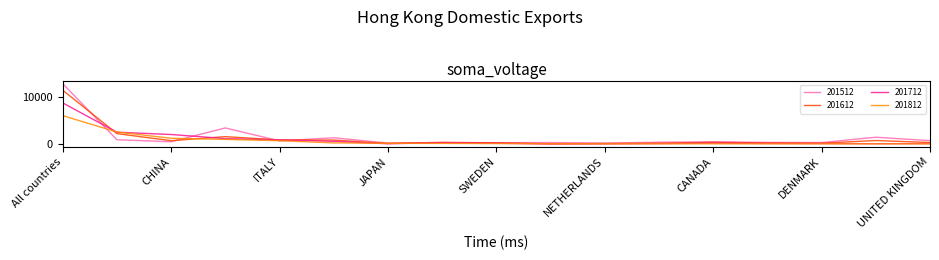

Which series has the largest range (max minus min)?

201512